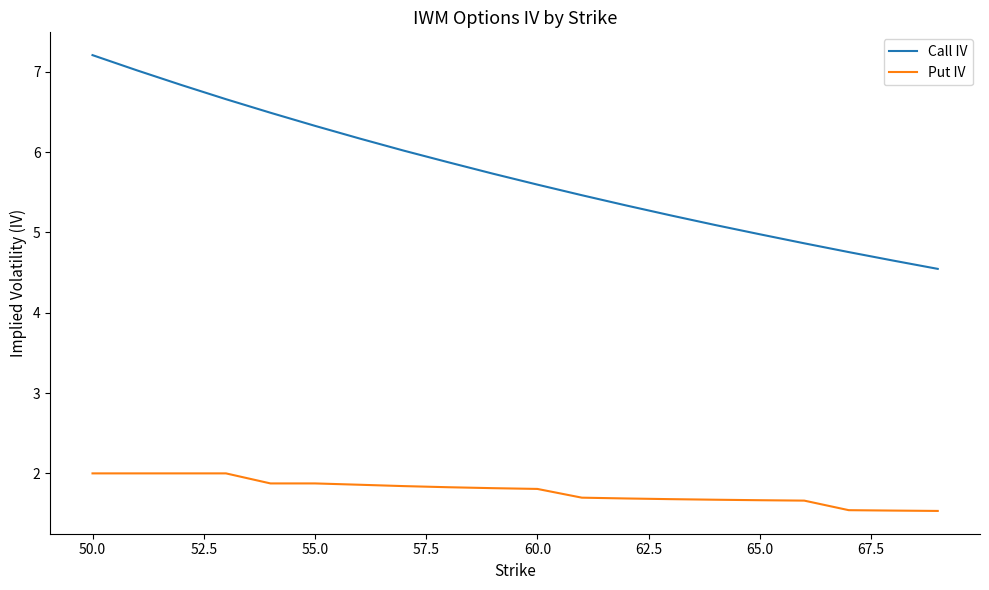

Which series has the widest spread of values?

Call IV